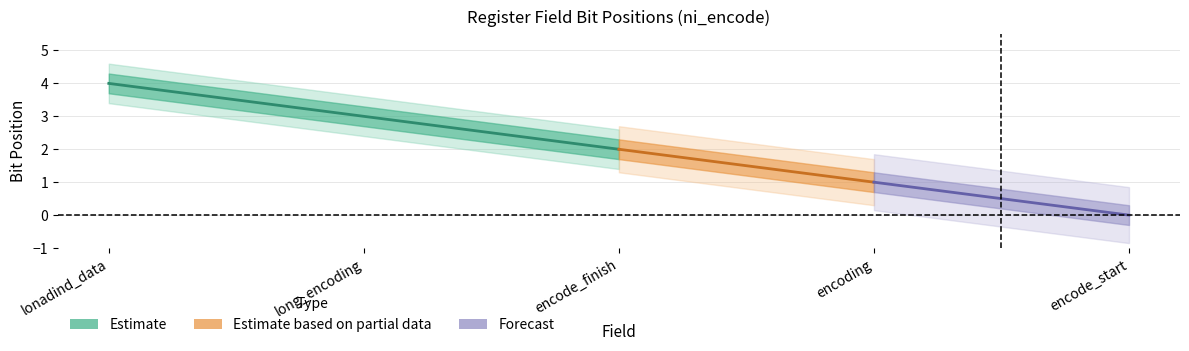

How many bitpos_start values are between 1 and 3?

3